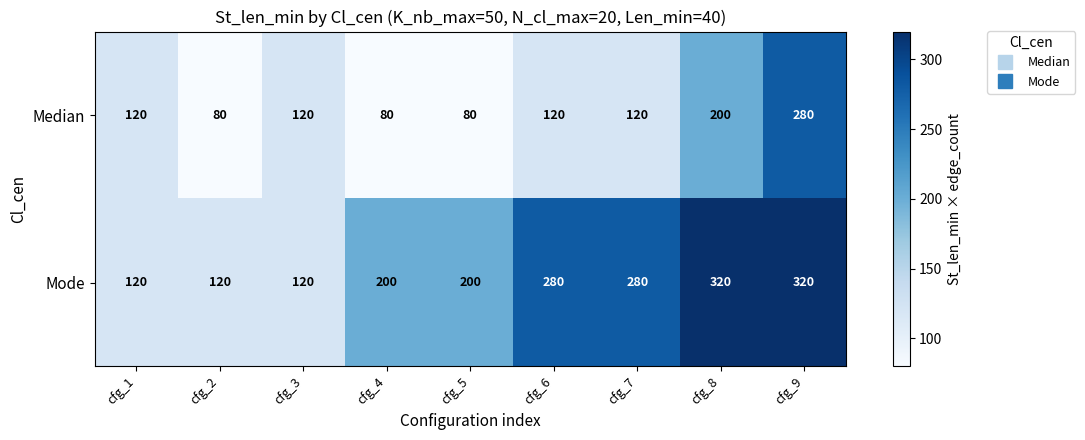

Reading left to right, list all the values displayed in this chart.

Median: cfg_1=120	cfg_2=80	cfg_3=120	cfg_4=80	cfg_5=80	cfg_6=120	cfg_7=120	cfg_8=200	cfg_9=280
Mode: cfg_1=120	cfg_2=120	cfg_3=120	cfg_4=200	cfg_5=200	cfg_6=280	cfg_7=280	cfg_8=320	cfg_9=320